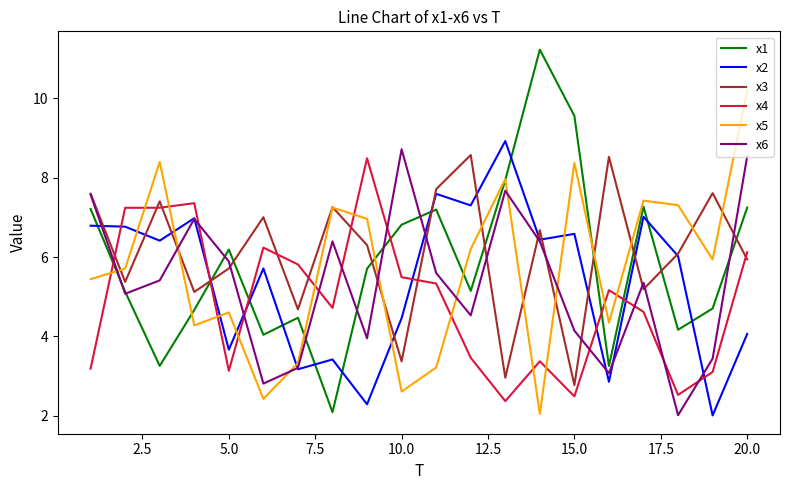

What is the smallest value displayed?

2.0